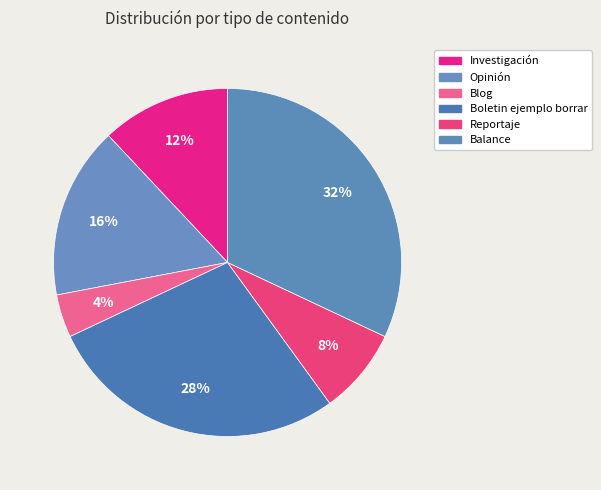

To the nearest percent, what percentage of the pie is Balance?

32%